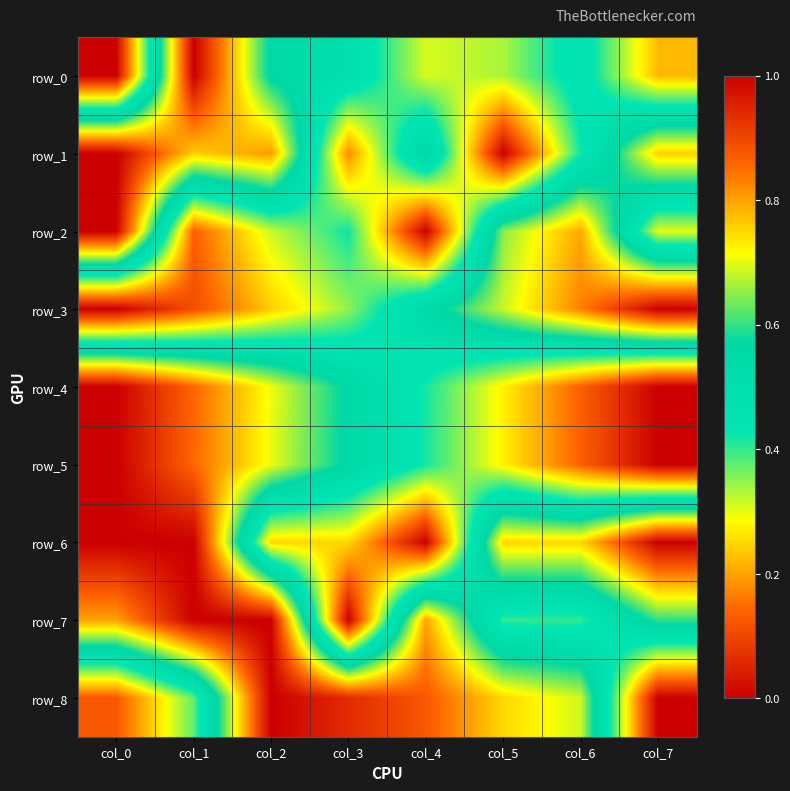

How many categories are shown in the chart?

8